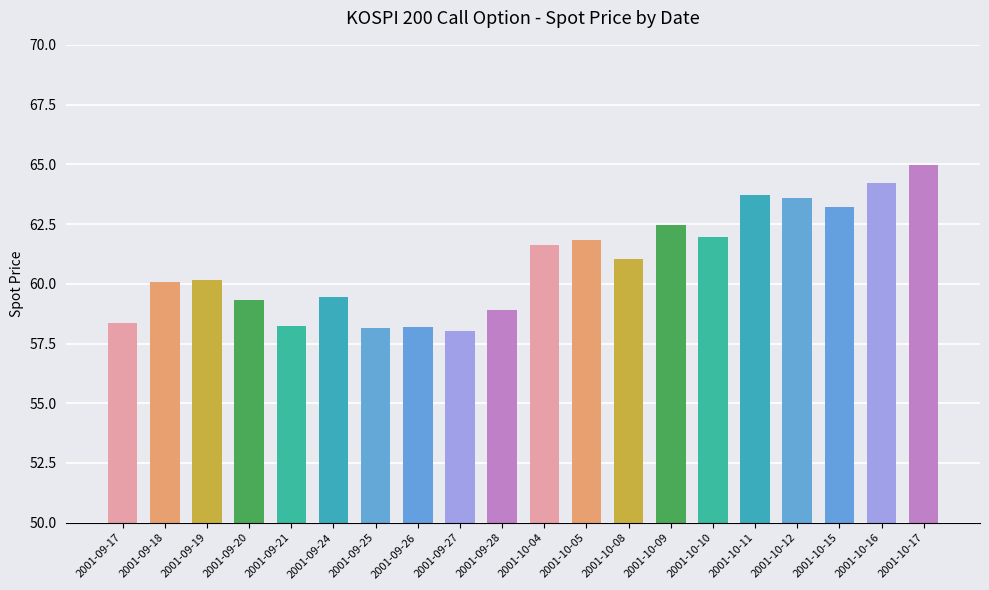

What is the average value?

60.9